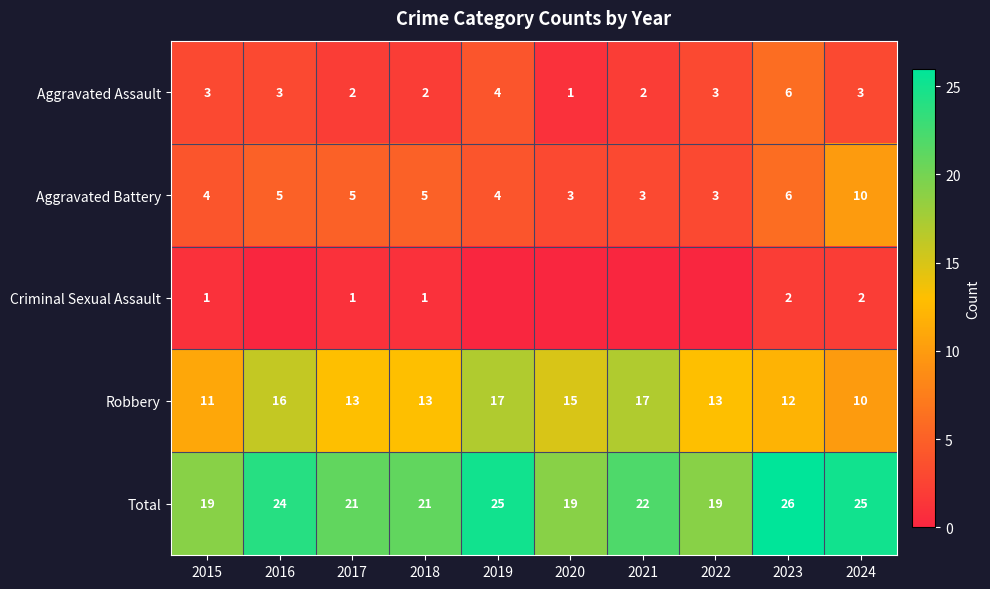

Rank the series at 2018 from lowest to highest value.

Criminal Sexual Assault, Aggravated Assault, Aggravated Battery, Robbery, Total